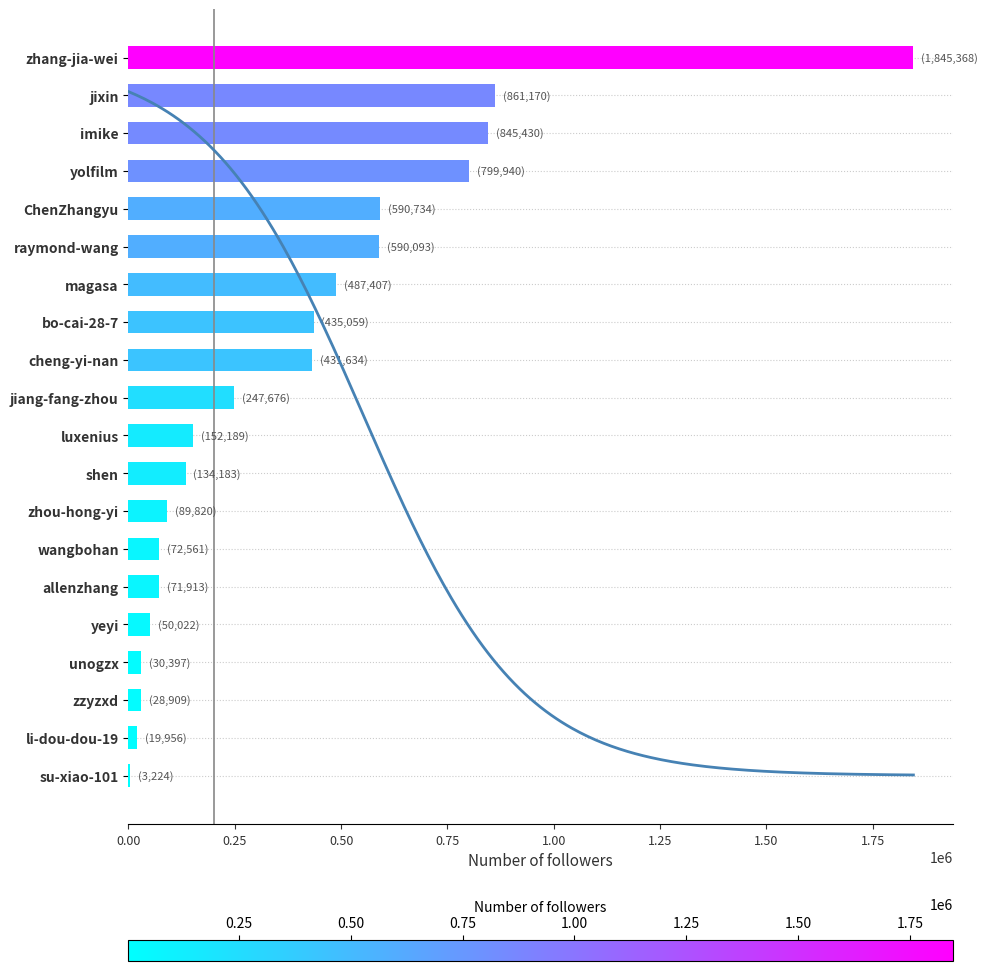

Is it true that the value at raymond-wang is 590093?

True